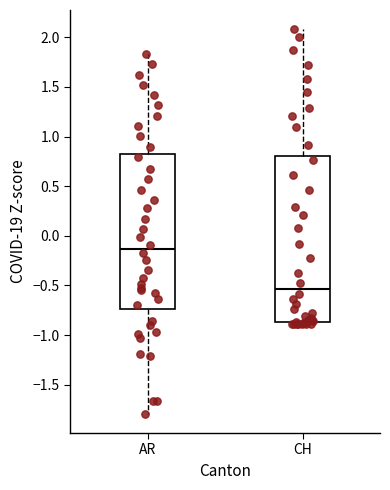

Where is the lower edge of the box for CH on the y-axis? The values are not printed on the chart, so give them approximately, as read against the axis.

-0.85